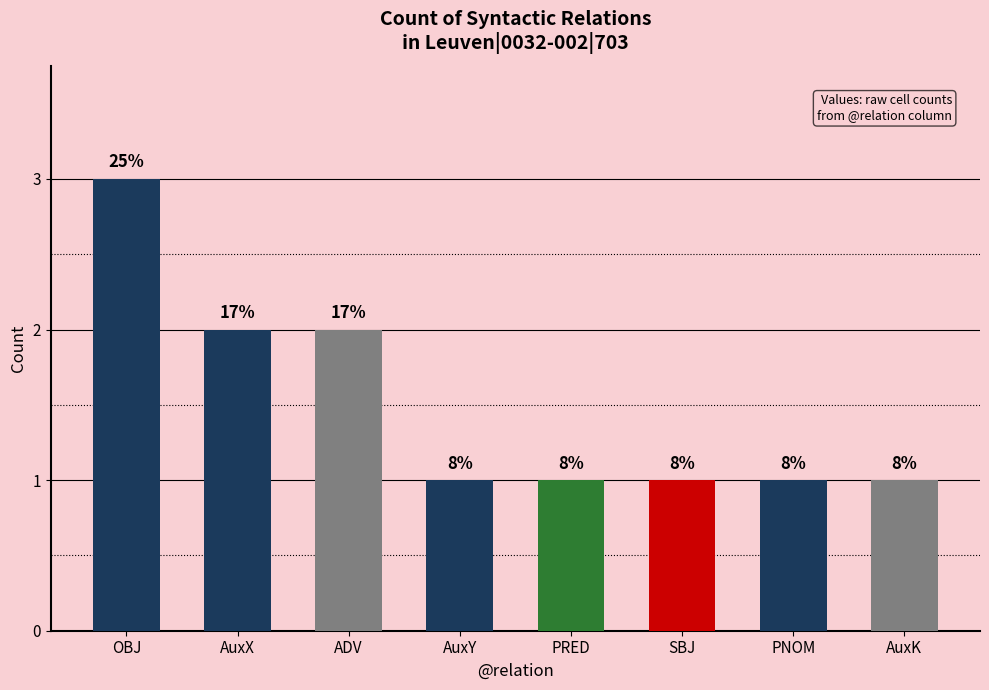

The chart shows a value of 1 at AuxK. True or false?

False